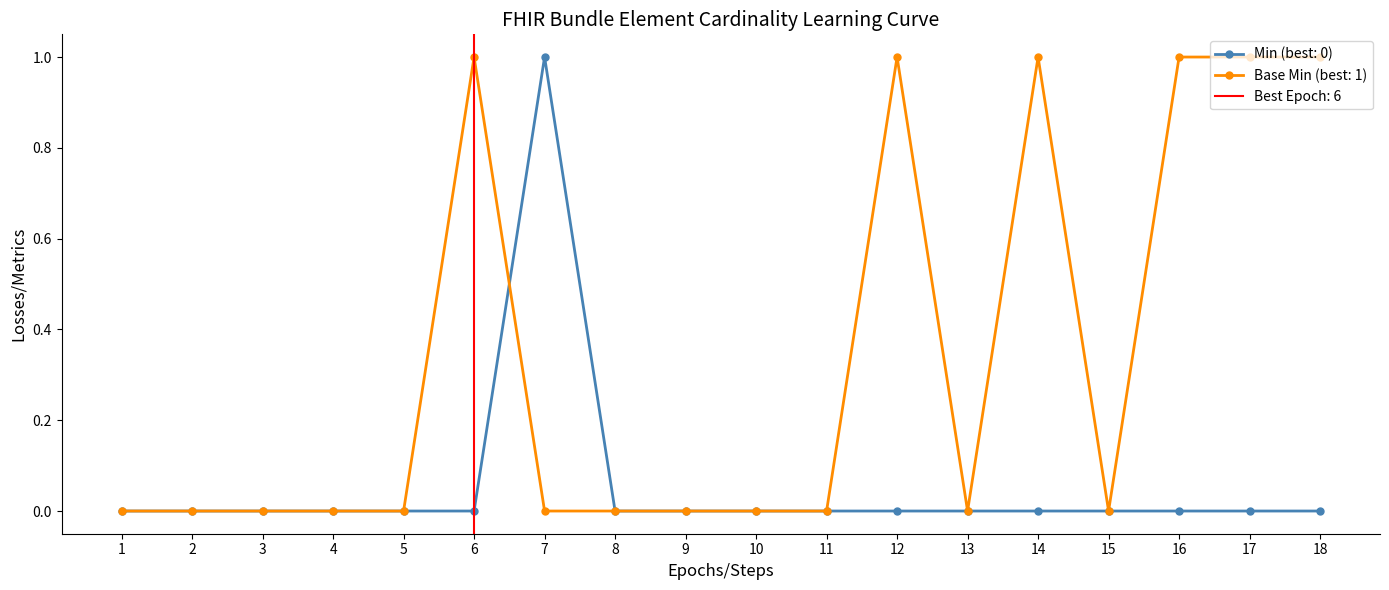

Reading left to right, transcribe all the data shown in this chart.

Min (training): 0	0	0	0	0	0	1	0	0	0	0	0	0	0	0	0	0	0
Base Min (validation): 0	0	0	0	0	1	0	0	0	0	0	1	0	1	0	1	1	1